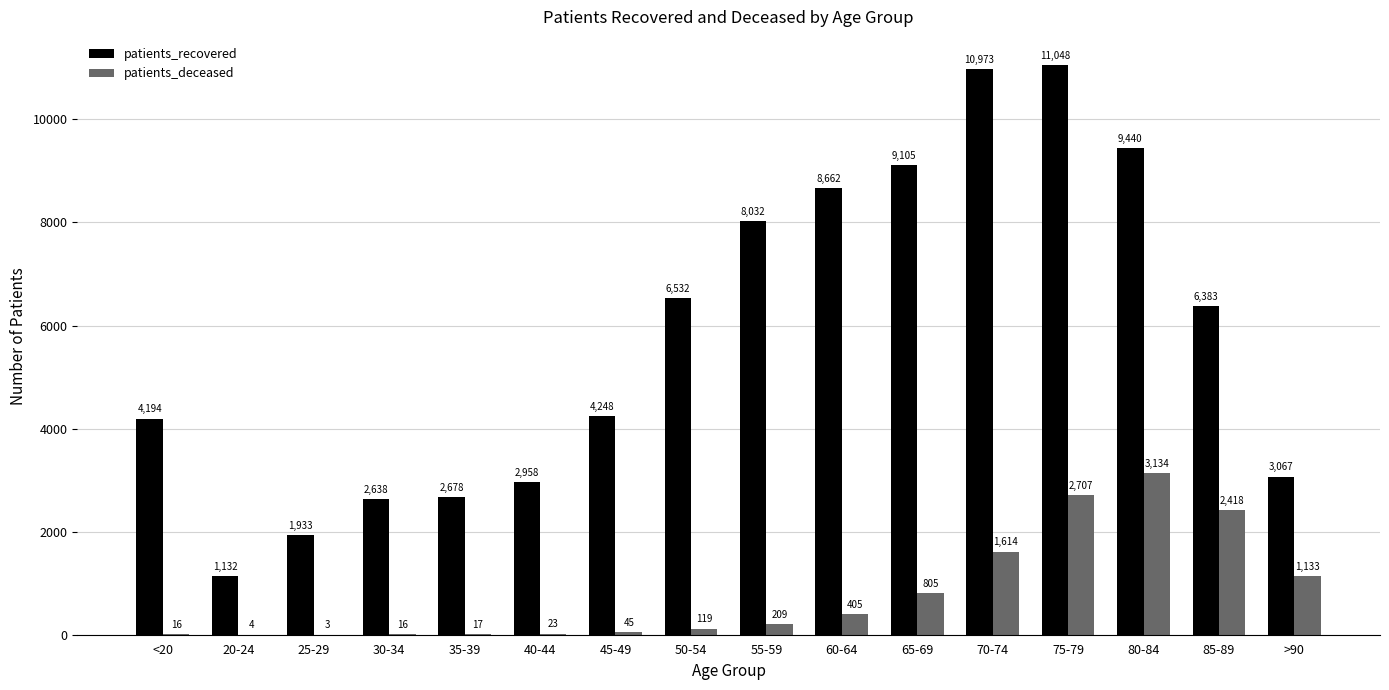

What are all the series names shown in the legend?

patients_recovered, patients_deceased